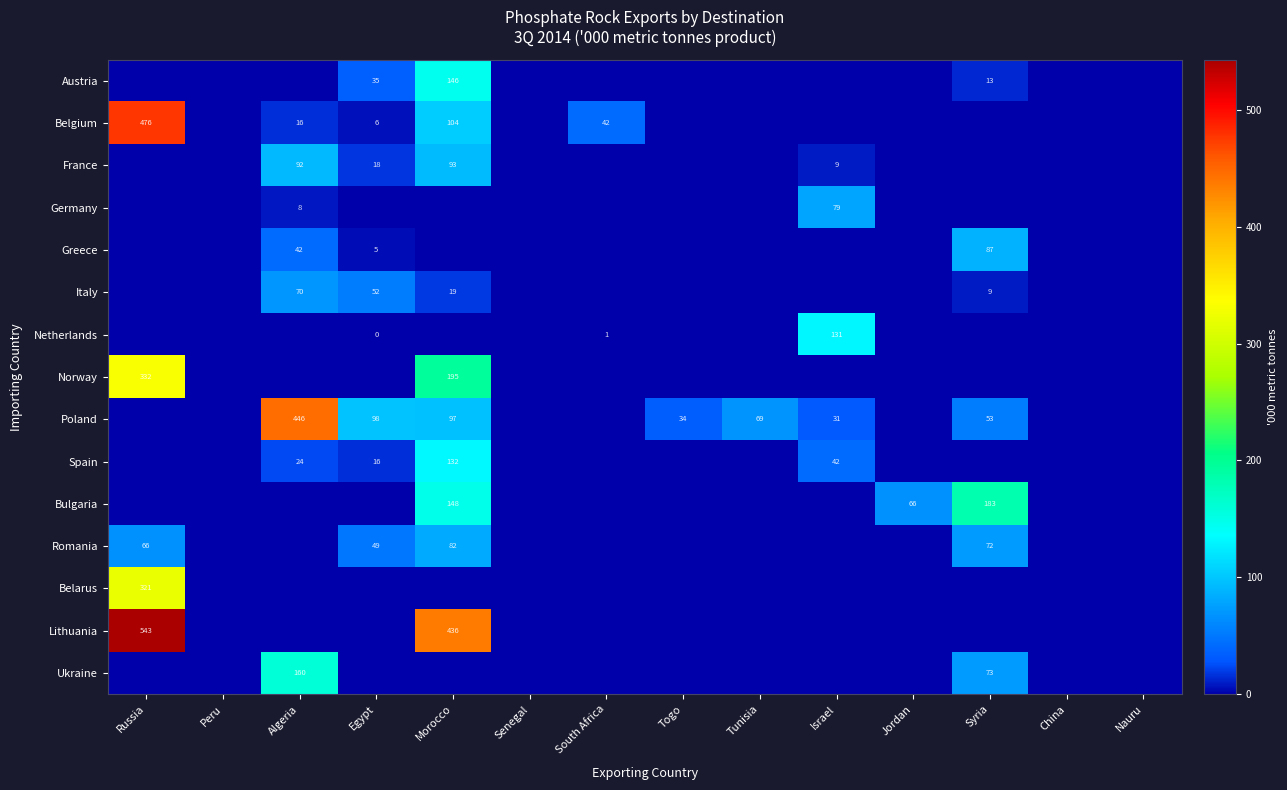

True or false: Belgium has a value of 48 at Morocco.

False